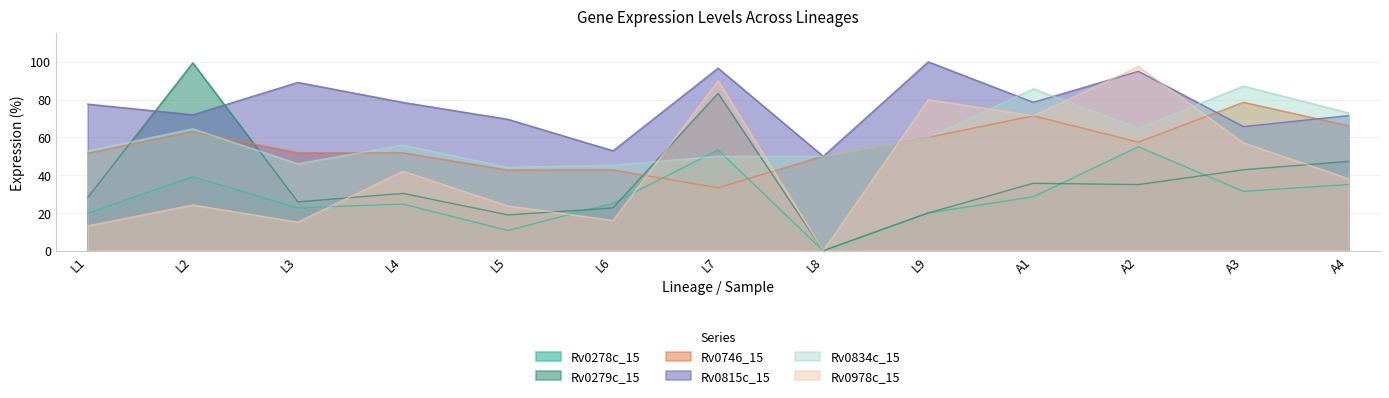

True or false: Rv0834c_15 has a value of 55.9 at L4.

True